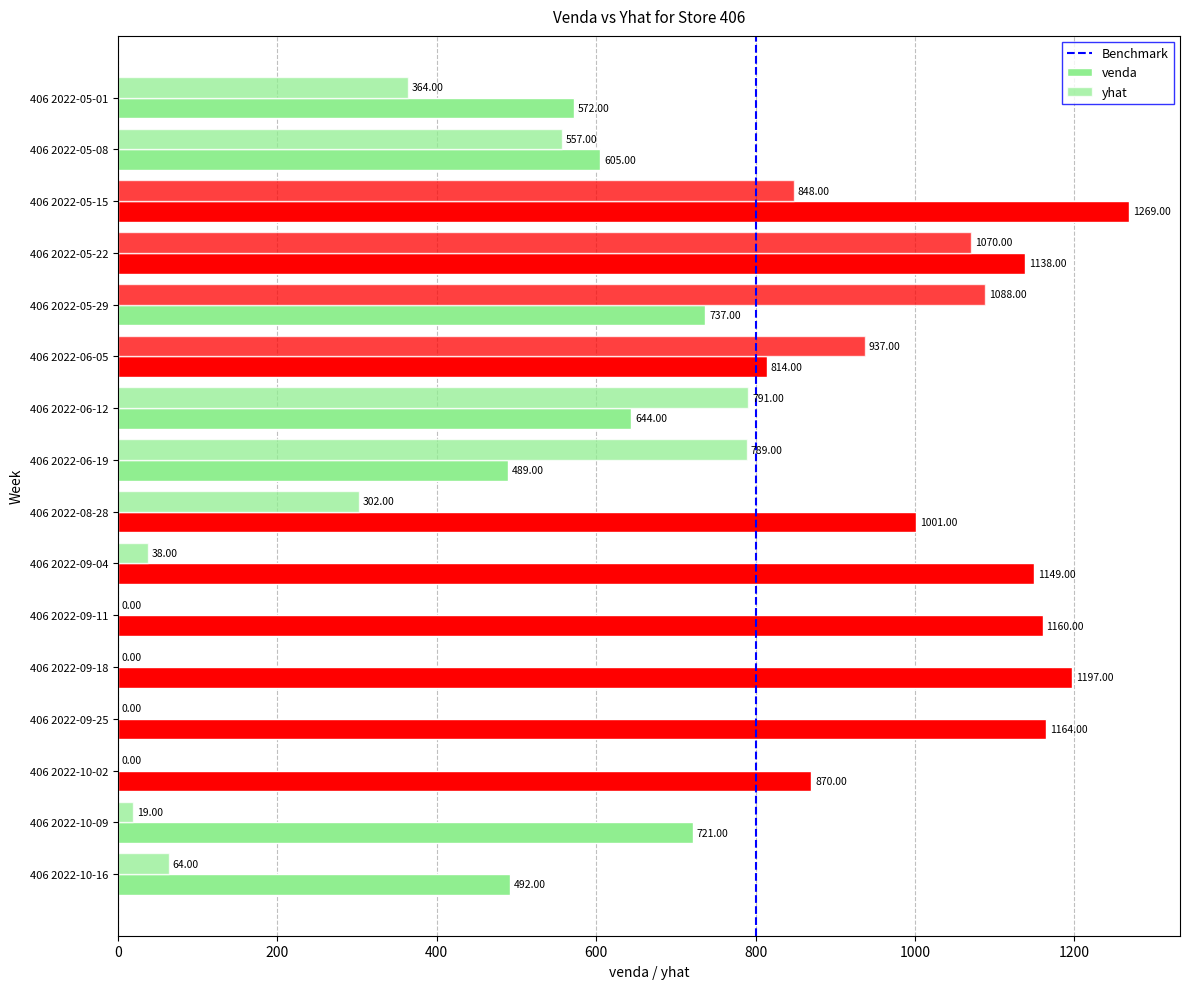

Reading left to right, list all the values displayed in this chart.

venda: 572	605	1269	1138	737	814	644	489	1001	1149	1160	1197	1164	870	721	492
yhat: 364	557	848	1070	1088	937	791	789	302	38	0	0	0	0	19	64